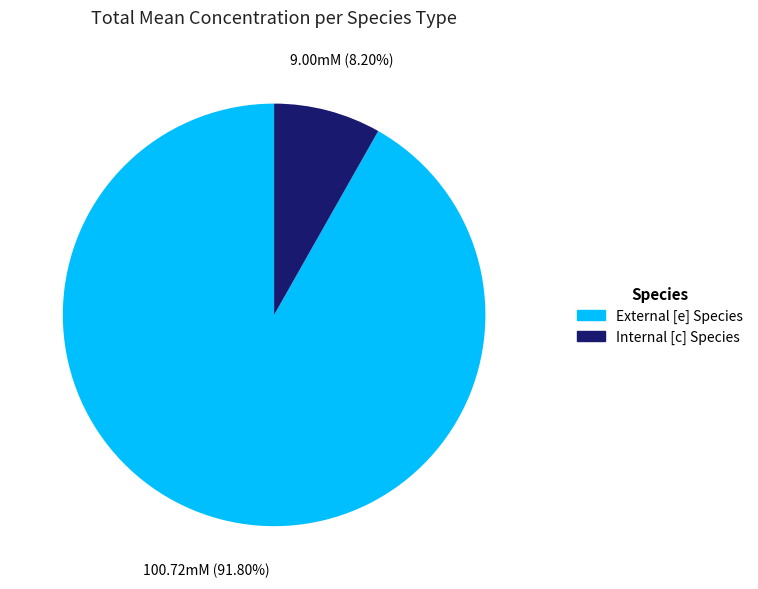

How many slices are in this pie chart?

2